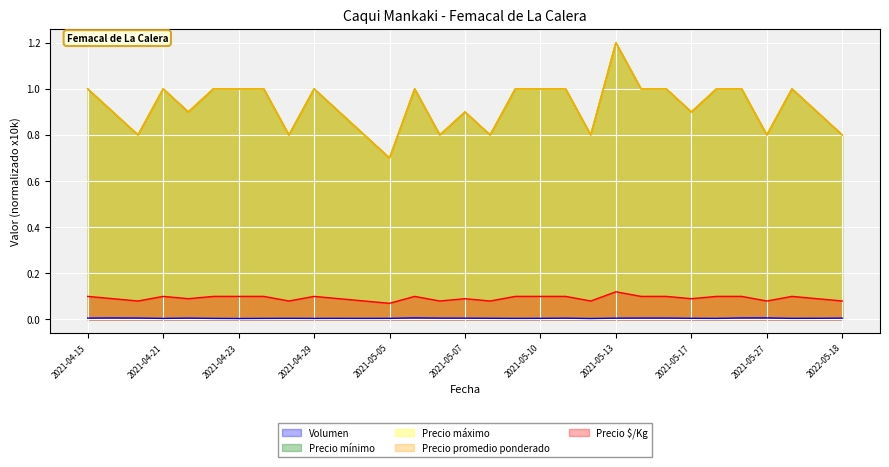

Which series has the largest range (max minus min)?

Precio mínimo